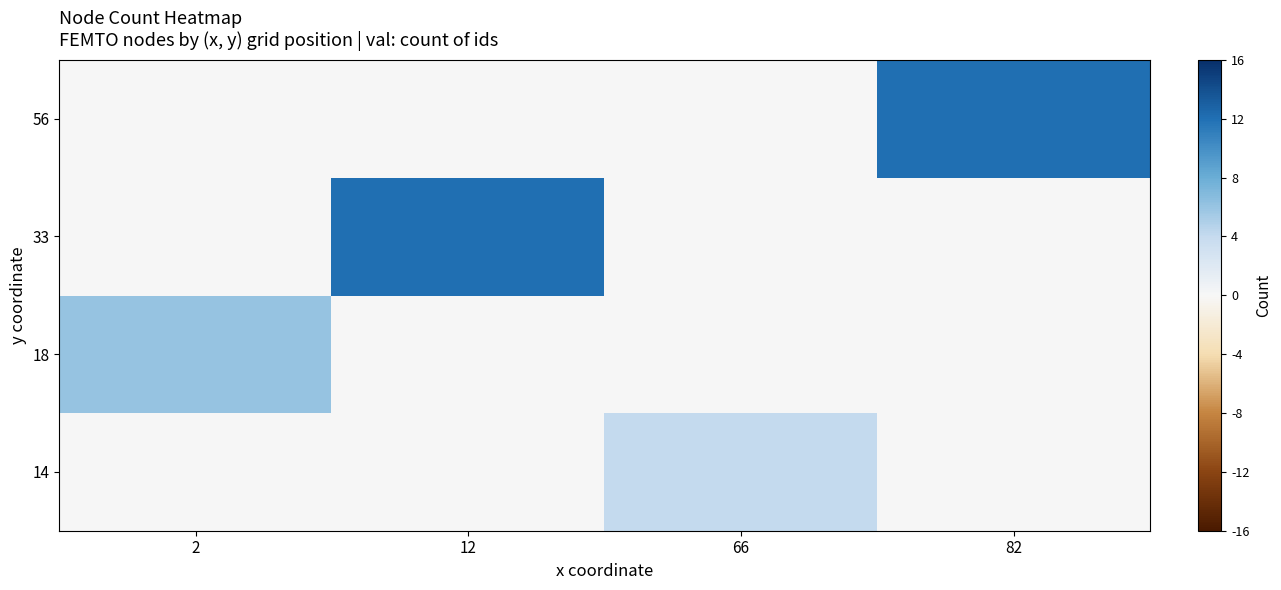

Which has a higher value, 2 or 66?

66